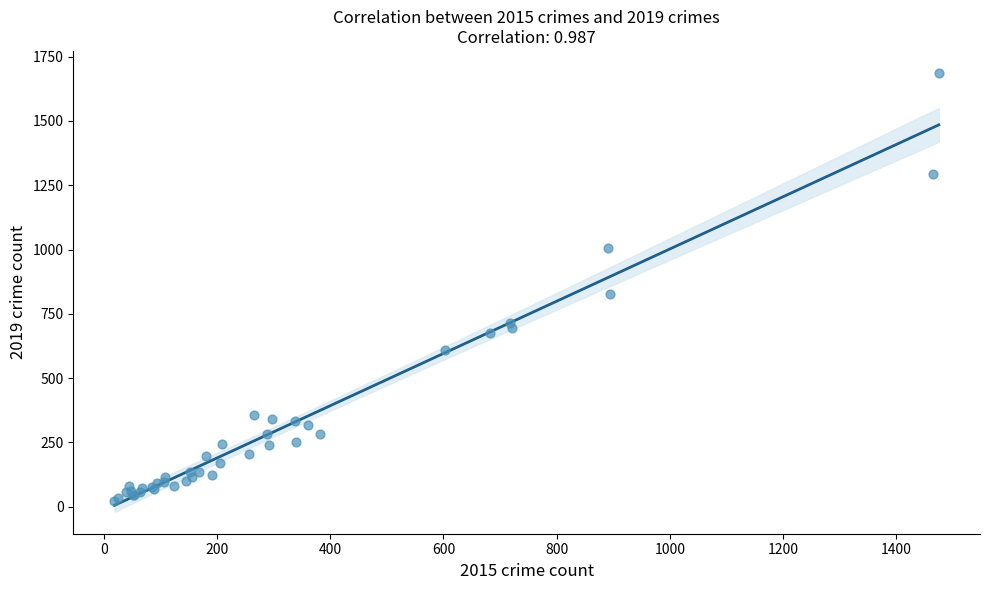

What Y value in the scatter plot is closest to 854?

828